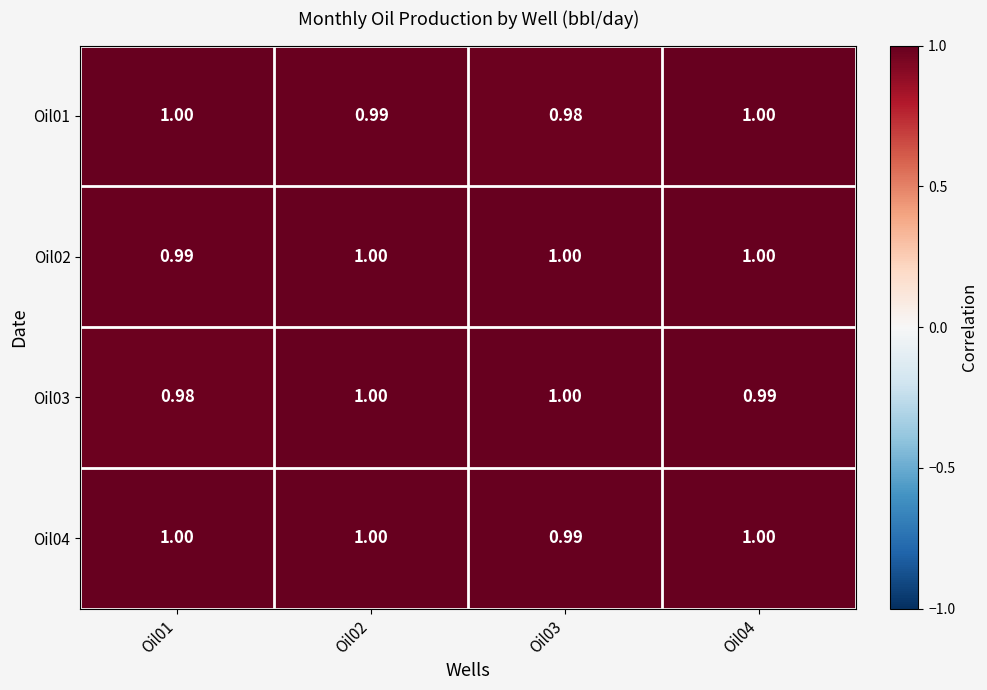

Between Oil04 and Oil01, which is larger?

Oil01